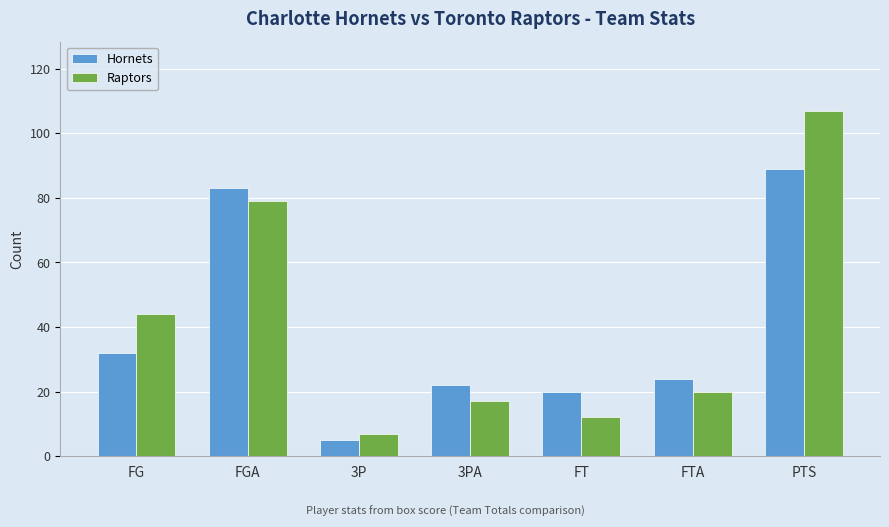

At which category does the chart reach its minimum across all series?

3P